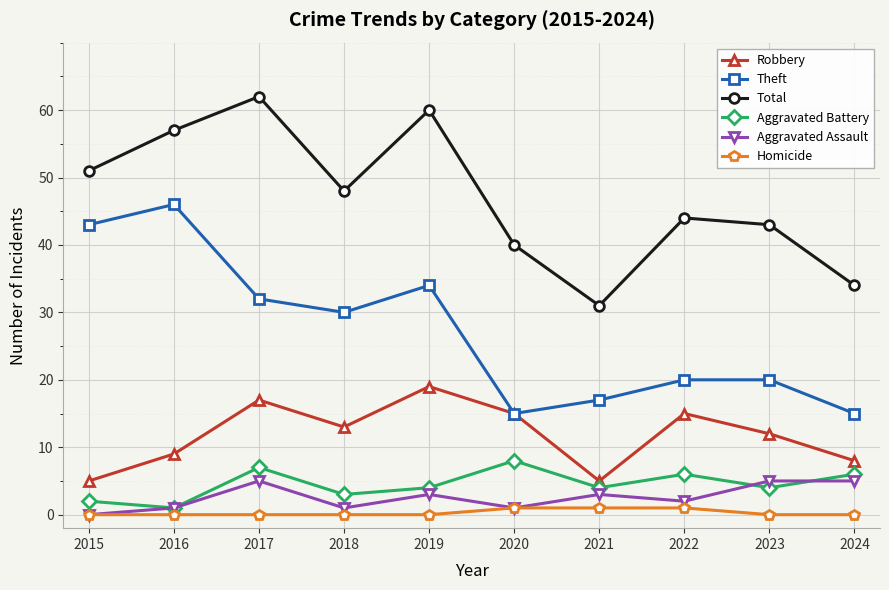

True or false: Aggravated Assault and Theft cross at least once.

False